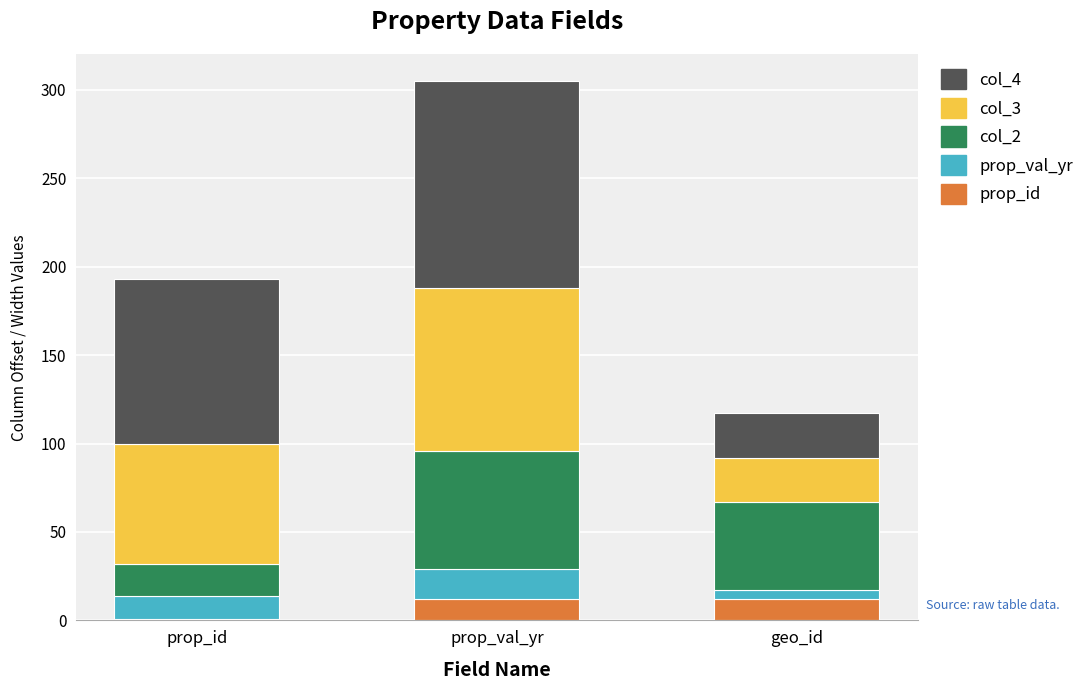

At which category is the sum across all series the highest?

prop_val_yr